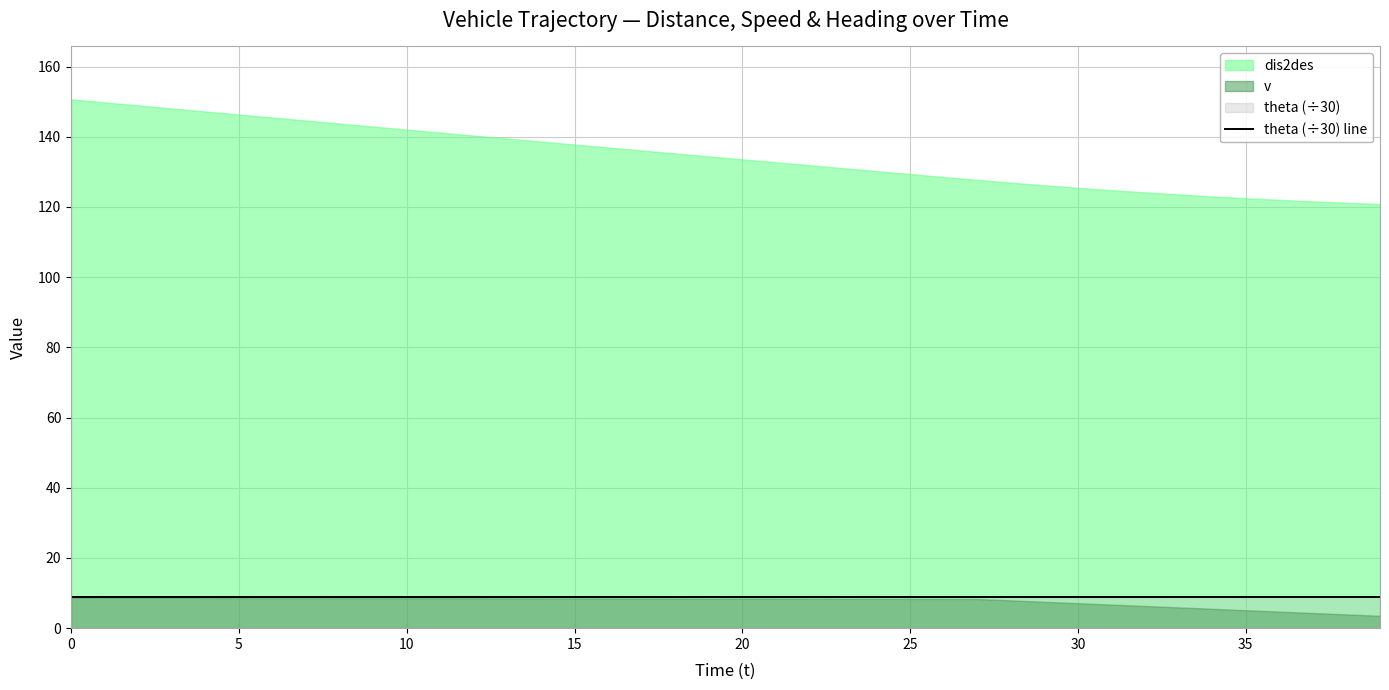

Which series changed the most between 13 and 20?

dis2des